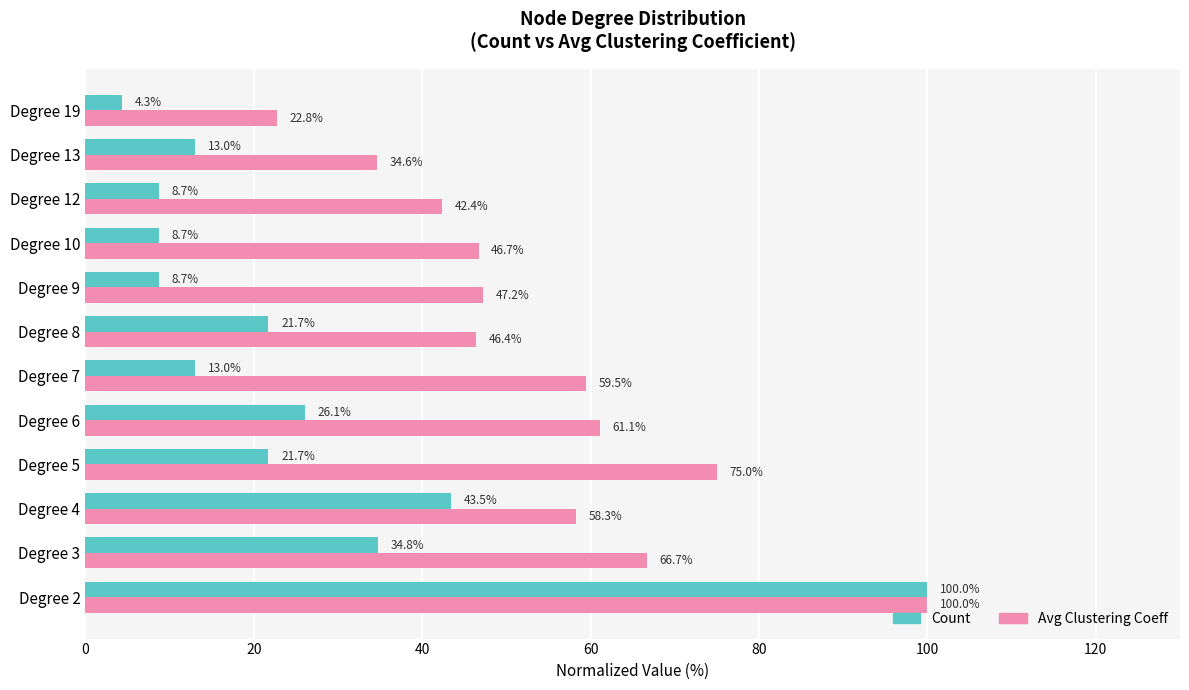

What is the minimum value shown in the chart?

4.3